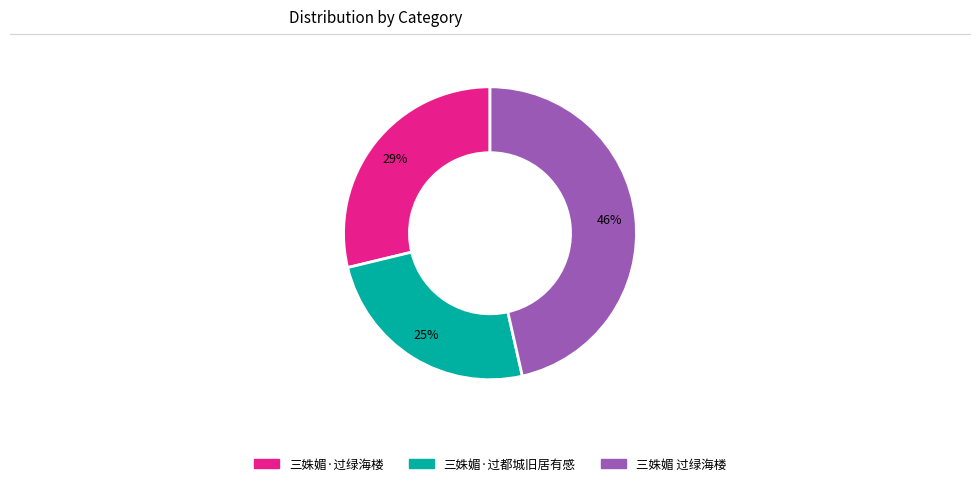

To the nearest percent, what is the difference between the 三姝媚·过绿海楼 and 三姝媚·过都城旧居有感 slice percentages?

4%